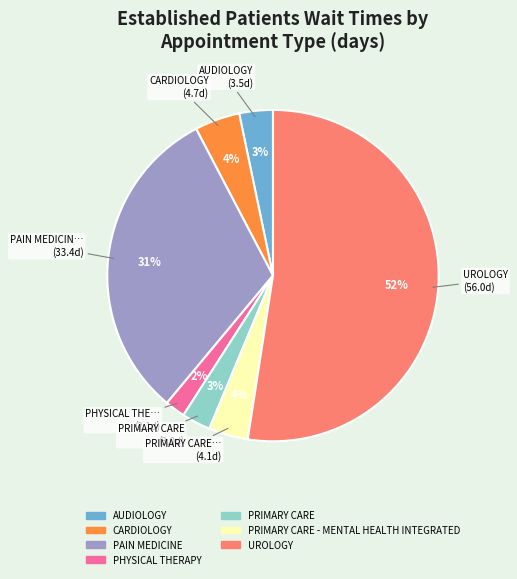

How many slices are in this pie chart?

7